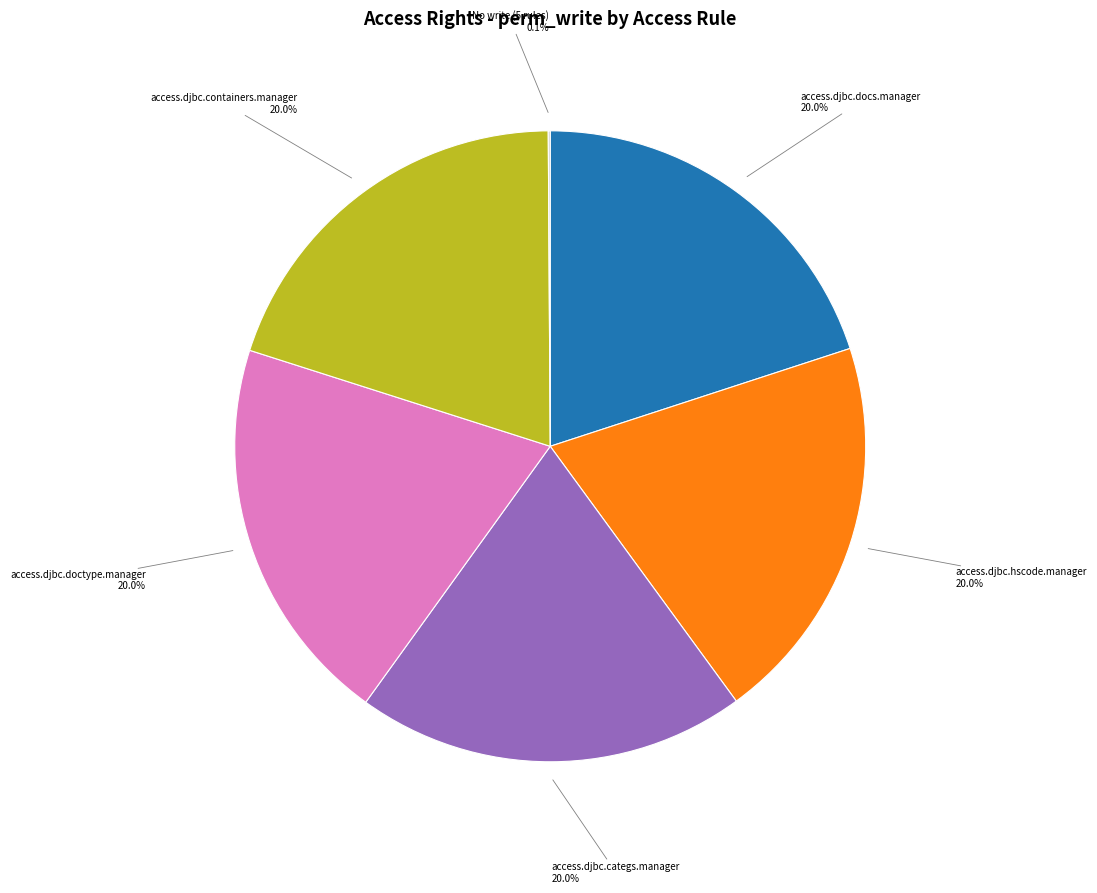

Combined, what portion of the pie is access.djbc.hscode.manager and access.djbc.categs.manager?

40.0%